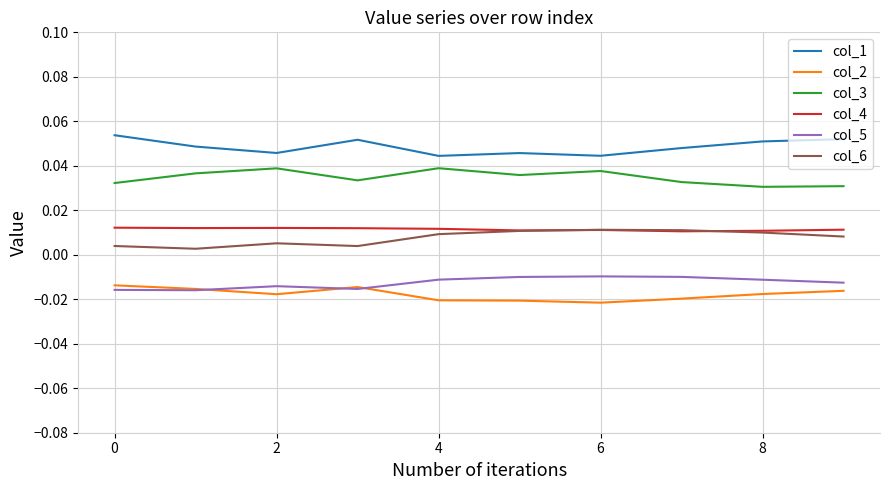

True or false: col_3 and col_6 cross at least once.

False